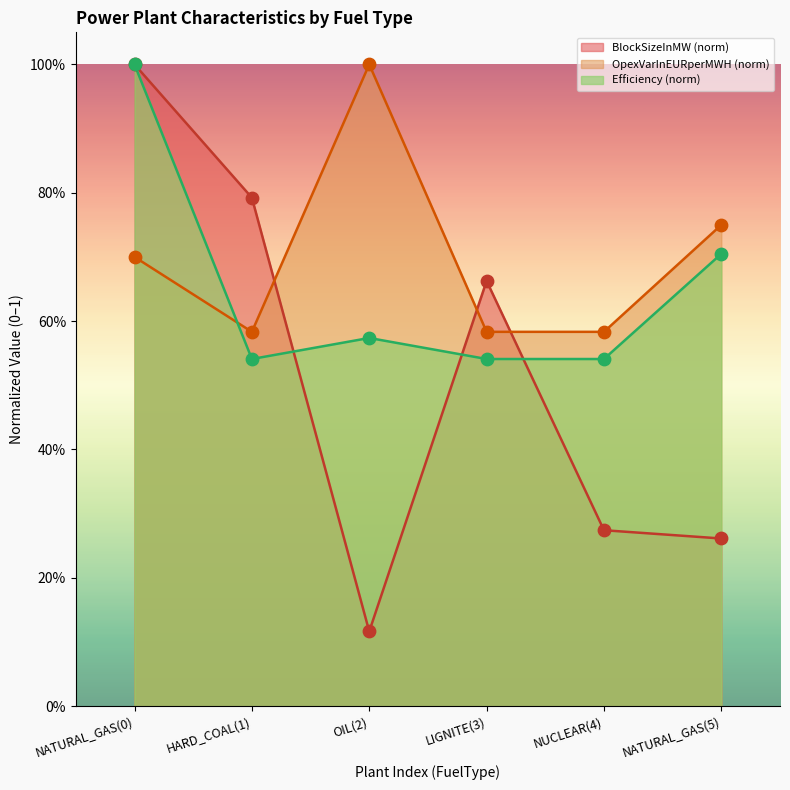

What are all the series names shown in the legend?

BlockSizeInMW (norm), OpexVarInEURperMWH (norm), Efficiency (norm)